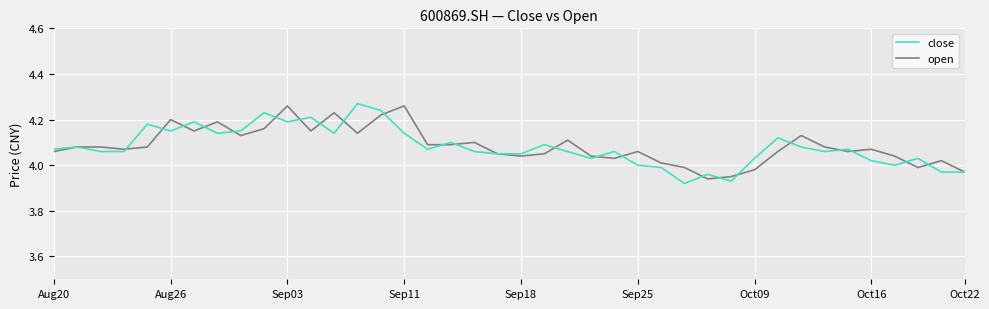

True or false: open and close cross at least once.

True